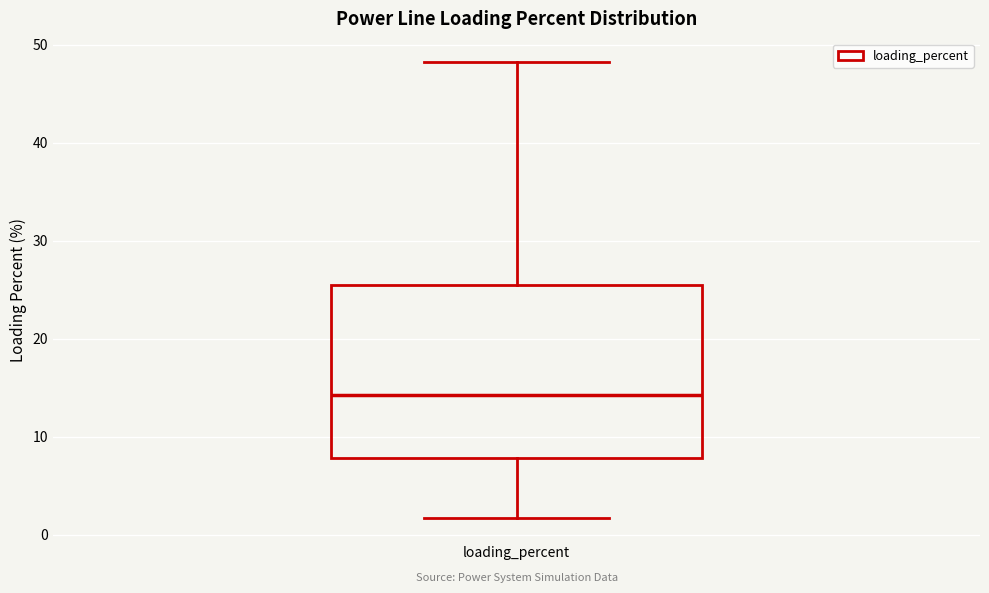

Transcribe this box plot: give where the median line is, the range the box spans, and where the two whiskers end, as read against the y-axis. The values are not printed on the chart, so give them approximately, as read against the axis.

median 14, box 8 to 25, whiskers 2 to 48